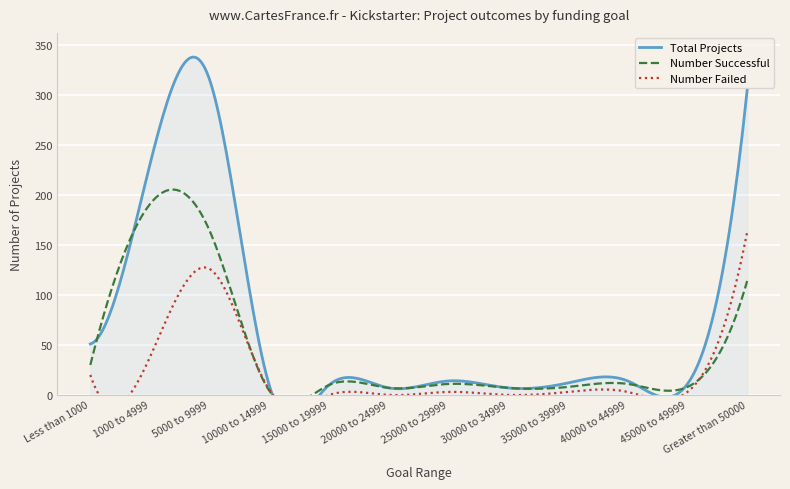

Between which two adjacent categories do Number Successful and Number Failed first intersect?

5000 to 9999 and 10000 to 14999